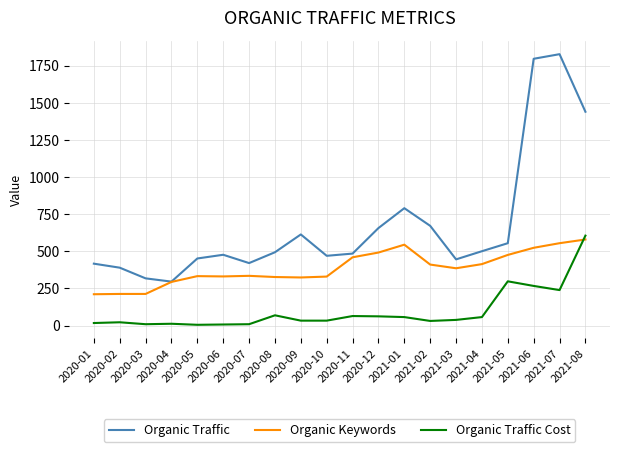

The value of Organic Traffic at 2021-02 is 672. True or false?

True